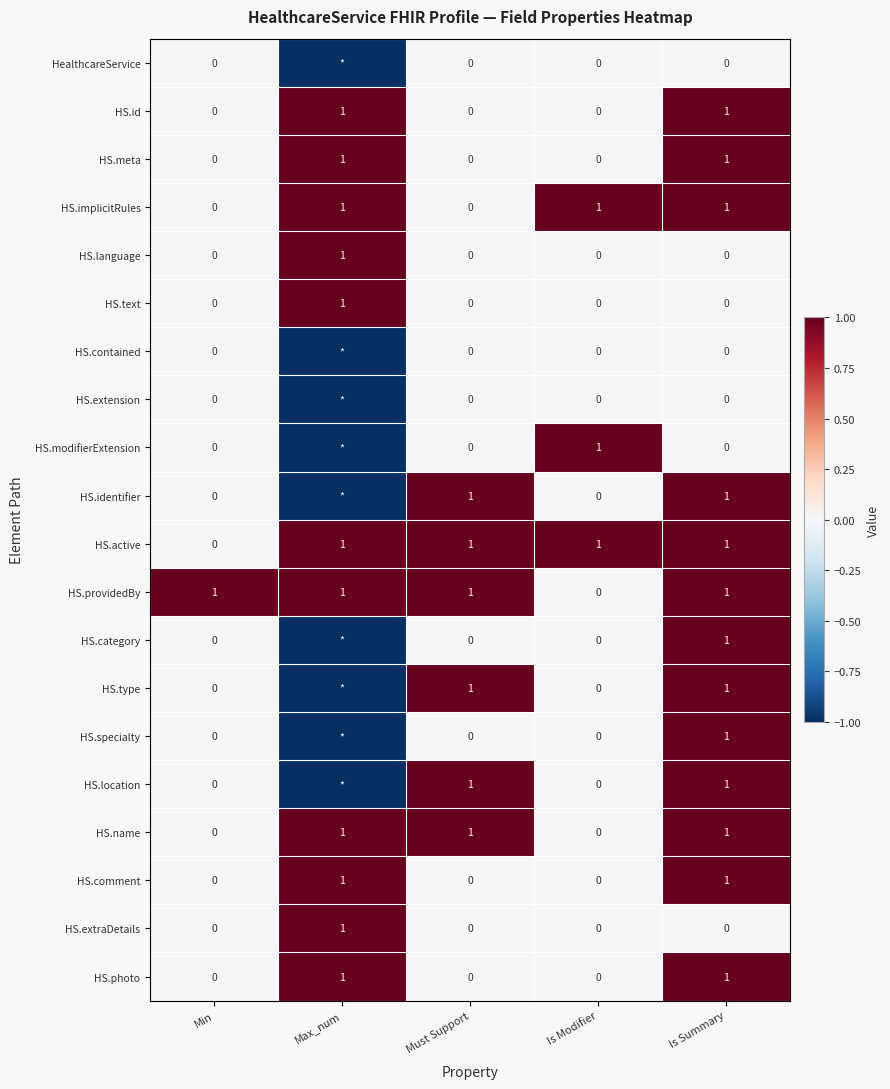

Which category has the highest value across all series?

Max_num